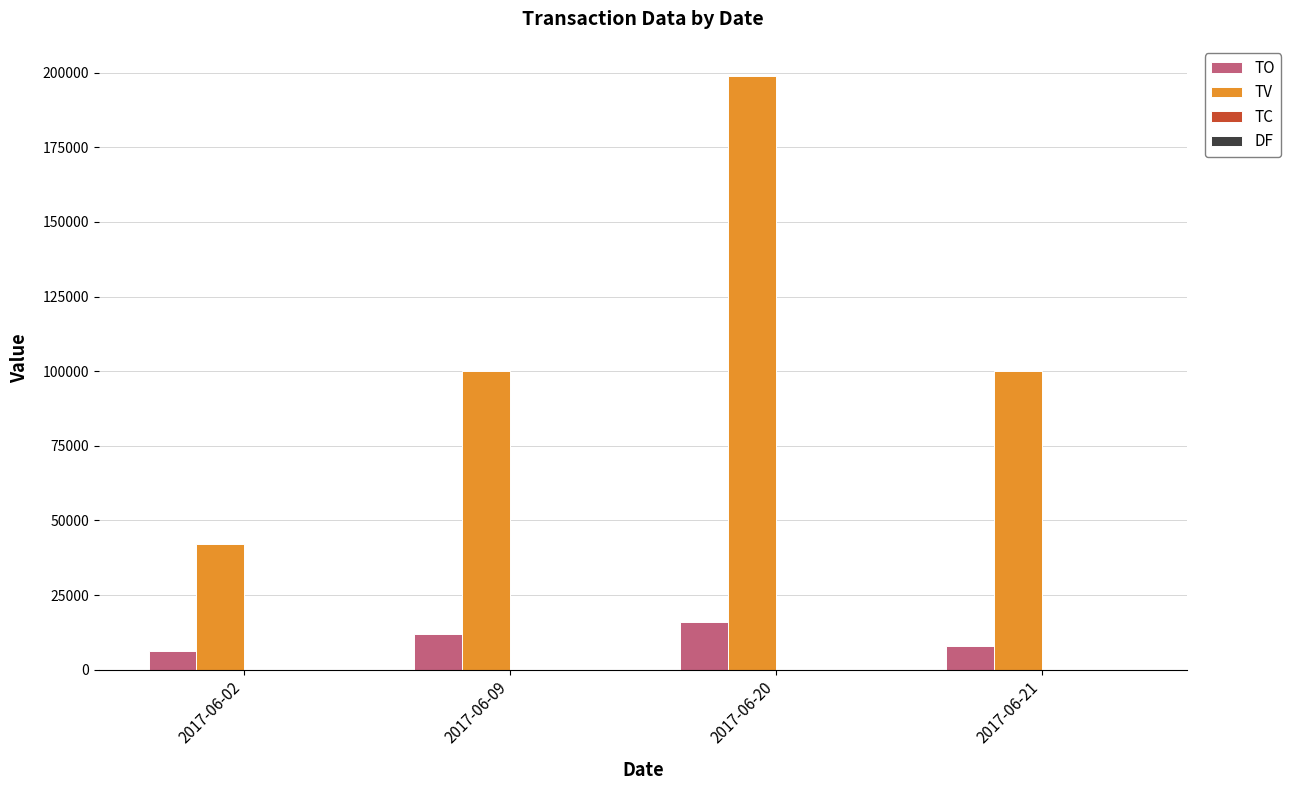

Which series changed the most between 2017-06-02 and 2017-06-09?

TV